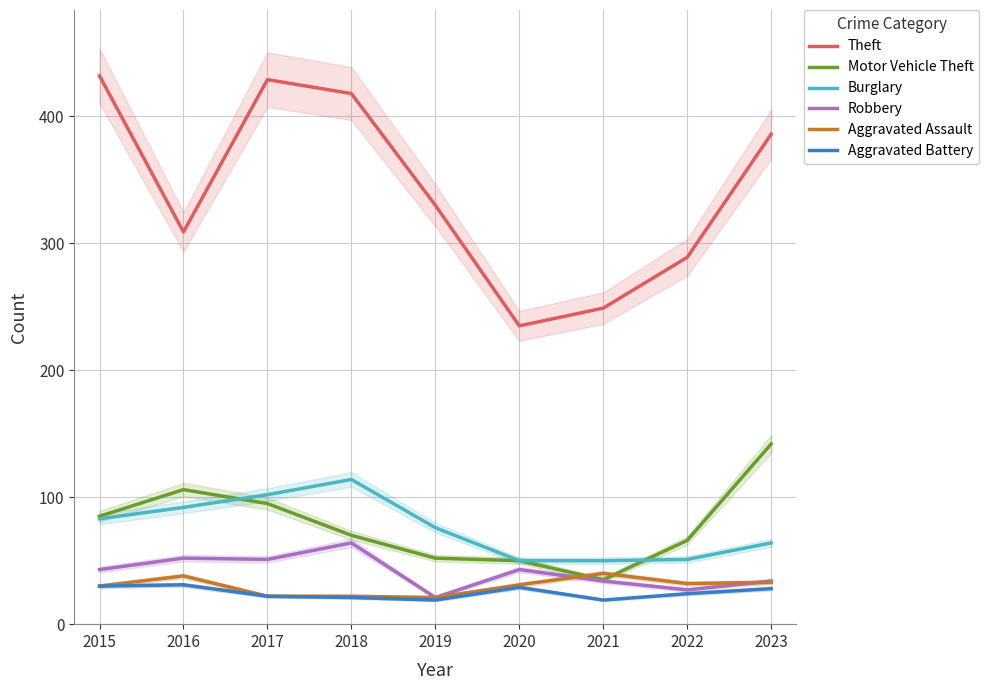

Rank the categories by Aggravated Assault value from lowest to highest.

2019, 2017, 2018, 2015, 2020, 2022, 2023, 2016, 2021